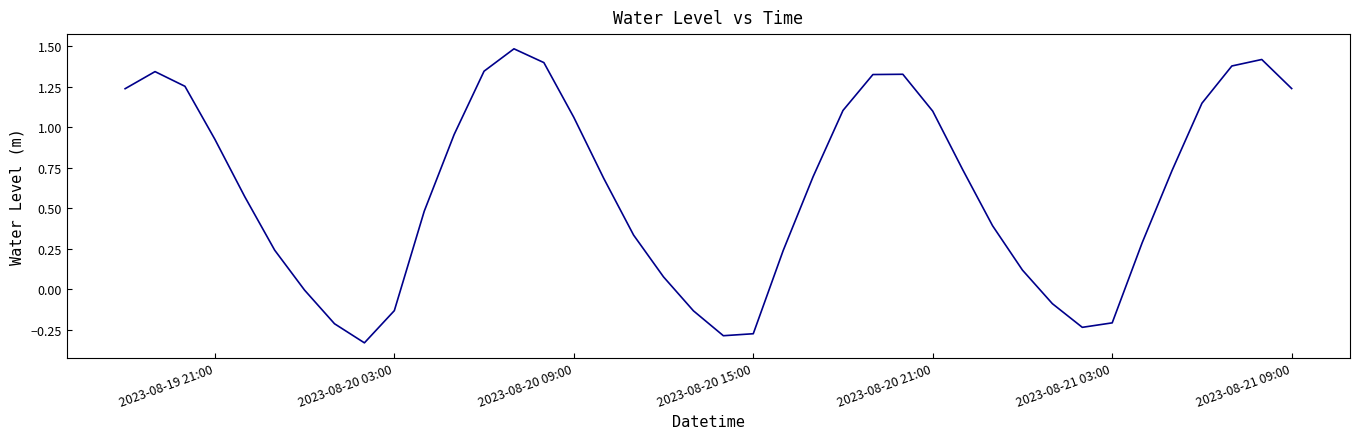

What is the difference between the maximum and minimum values?

1.8